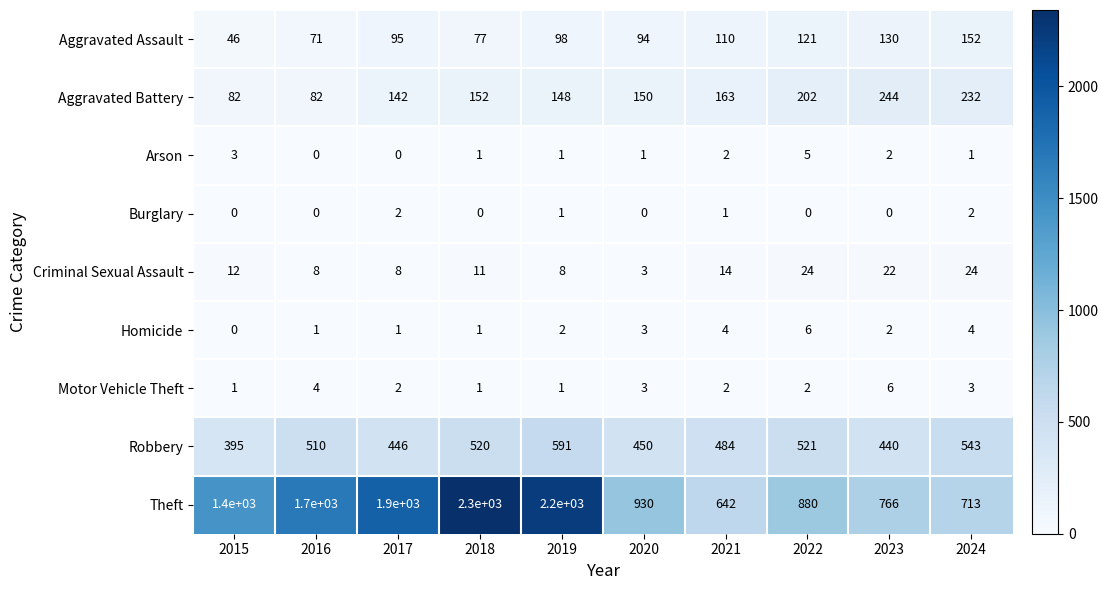

Read the Criminal Sexual Assault value at 2022.

24